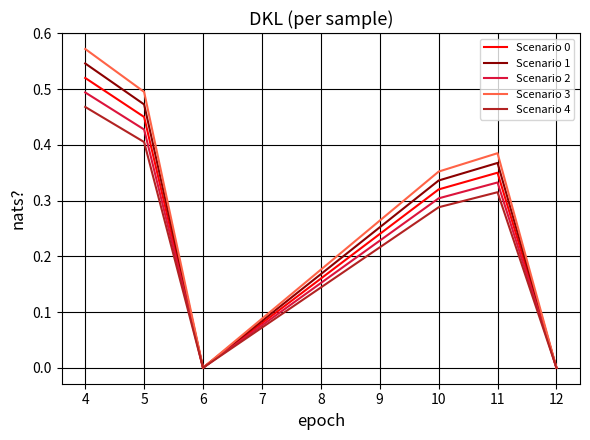

The value of Scenario 2 at 10 is 0.1. True or false?

False